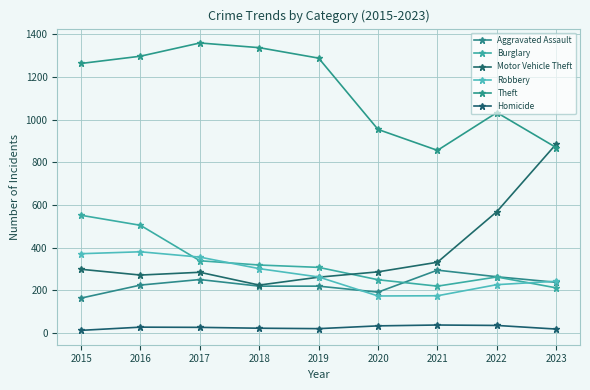

What is the sum of the Homicide values at 2023 and 2015?

32